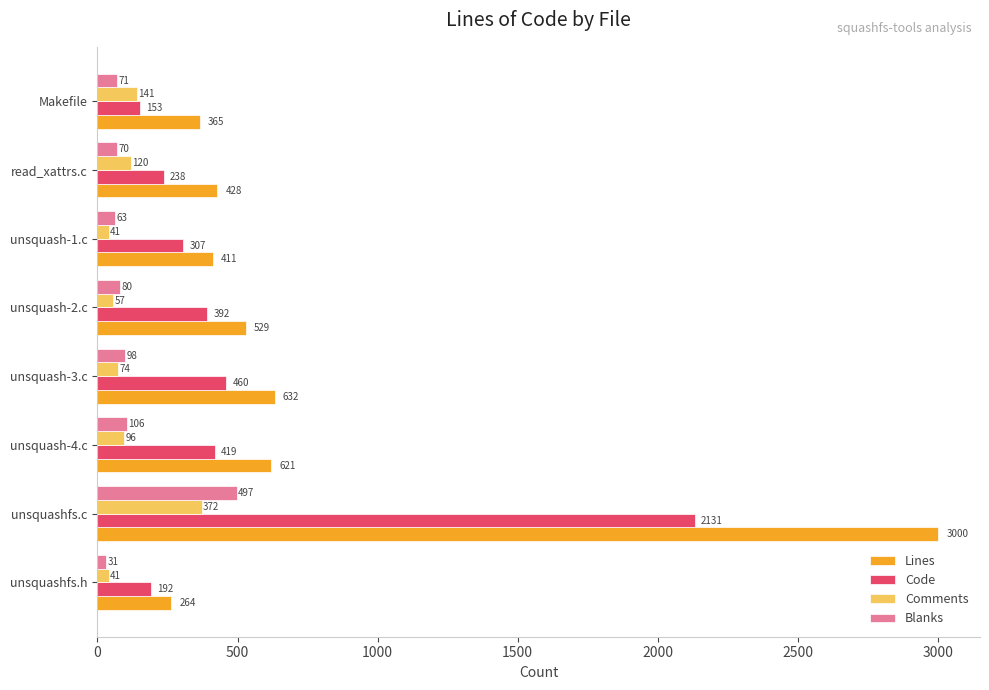

What is the difference between the Lines values at unsquash-1.c and unsquash-4.c?

210